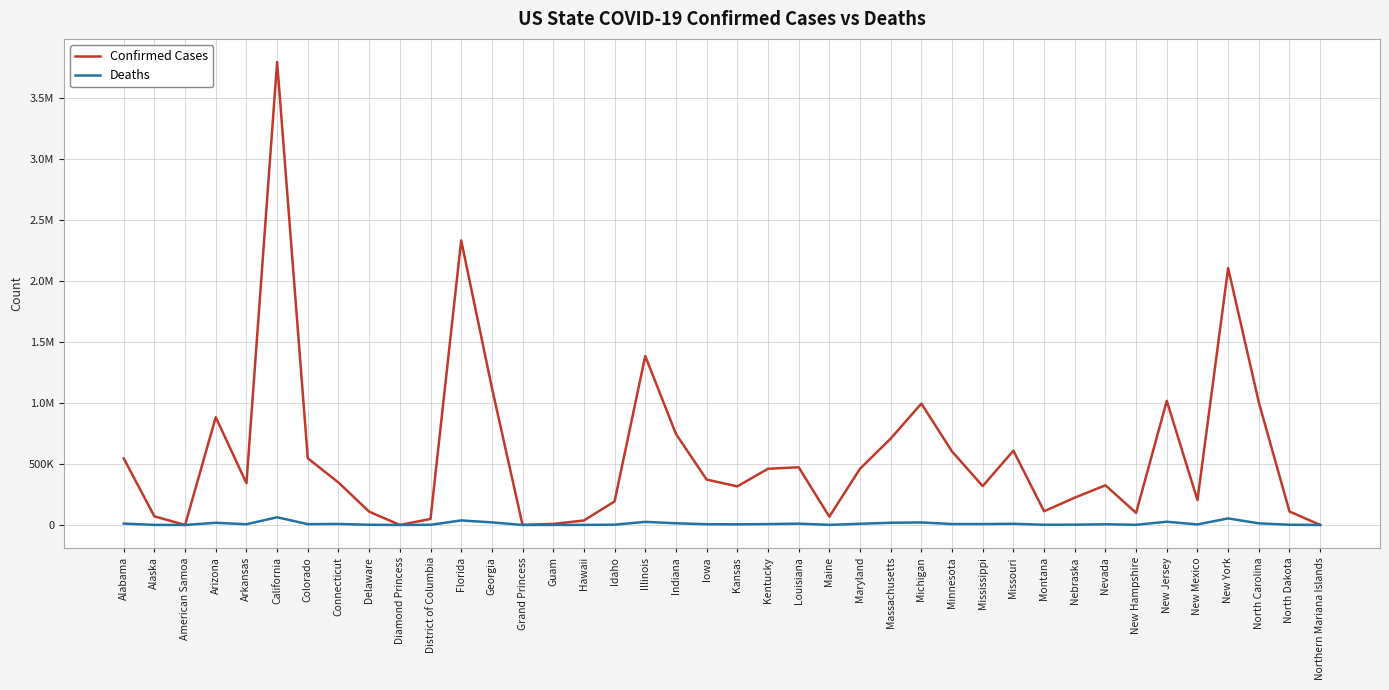

True or false: Confirmed Cases and Deaths cross at least once.

False